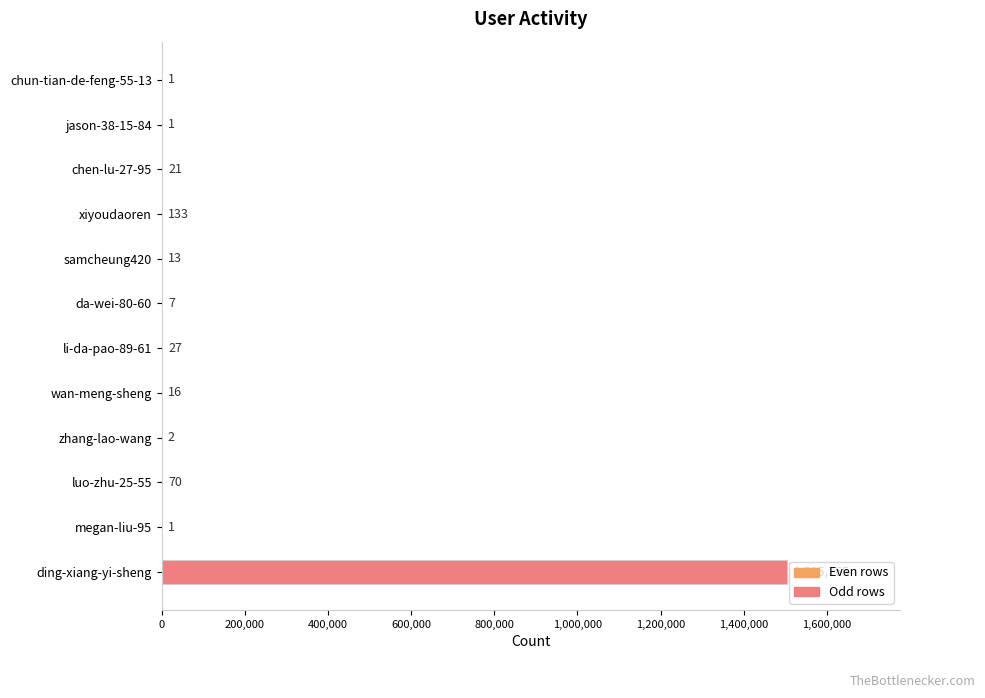

What is the sum of all values?

1505457